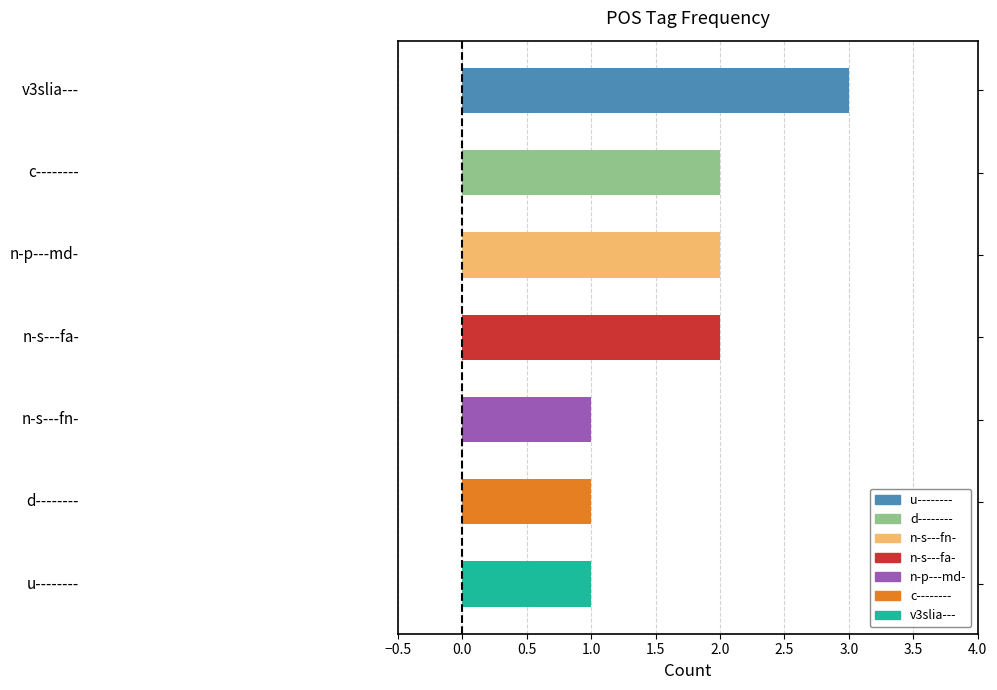

What is the maximum value shown in the chart?

3